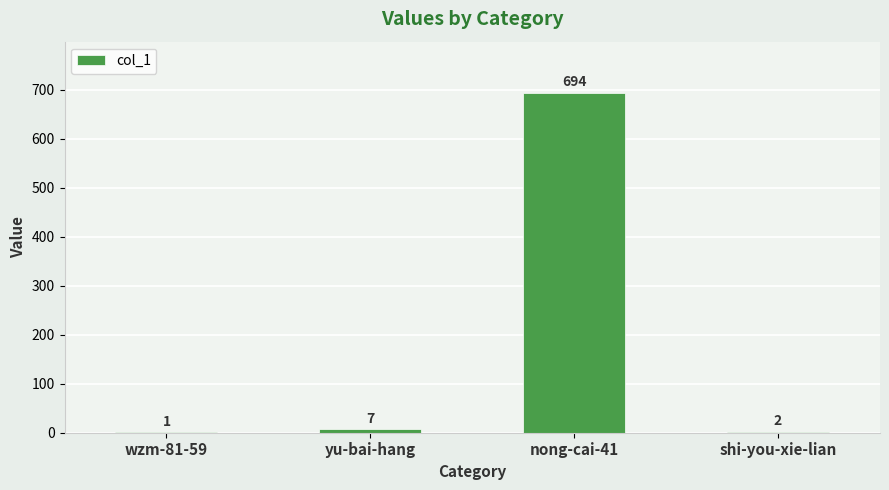

Approximately how many times larger is the value at yu-bai-hang compared to shi-you-xie-lian?

3.5